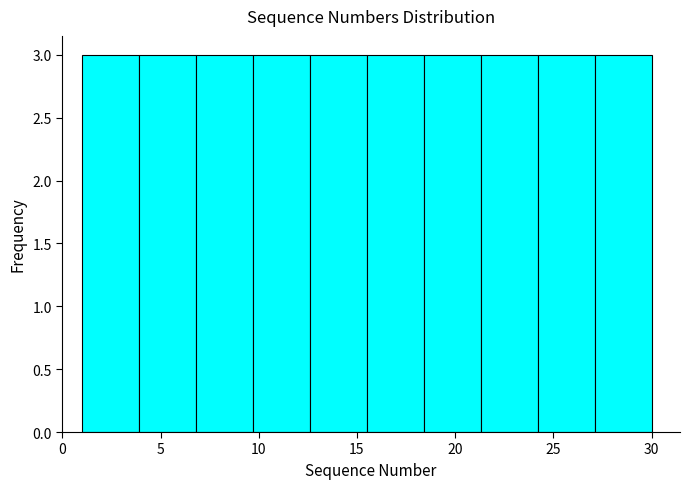

How tall is the bar that spans 24.2 to 27.1 on the x-axis? Neither the bar edges nor the heights are printed on the chart, so give them approximately, as read against the axes.

3